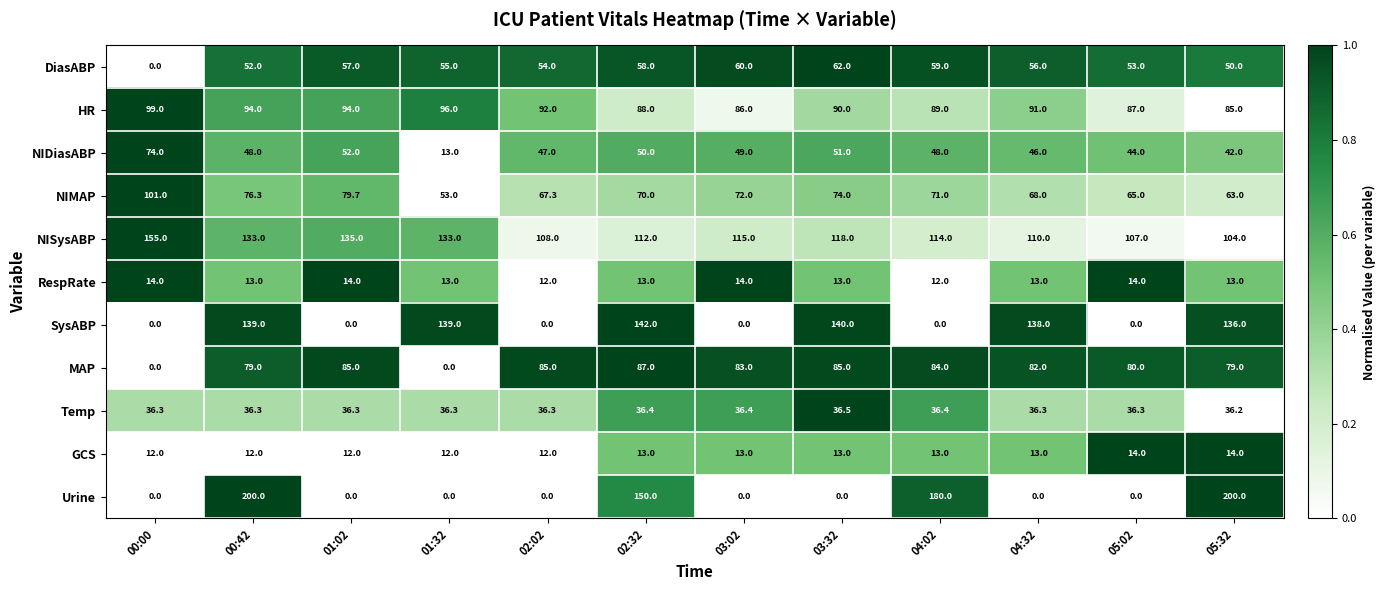

Which series has the largest range (max minus min)?

Urine